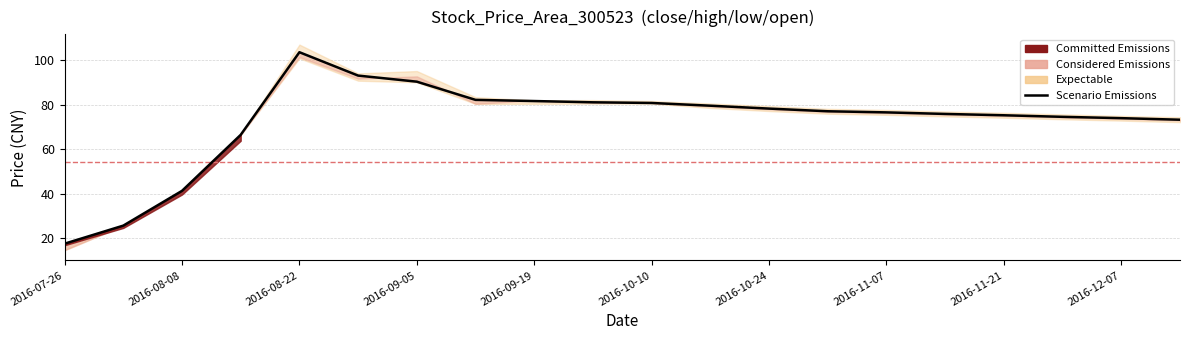

Reading left to right, transcribe all the data shown in this chart.

17.5	25.6	41.2	66.4	103.5	93.0	90.3	82.1	81.6	81.0	80.7	79.5	78.2	77.0	76.5	75.8	75.2	74.5	73.9	73.2